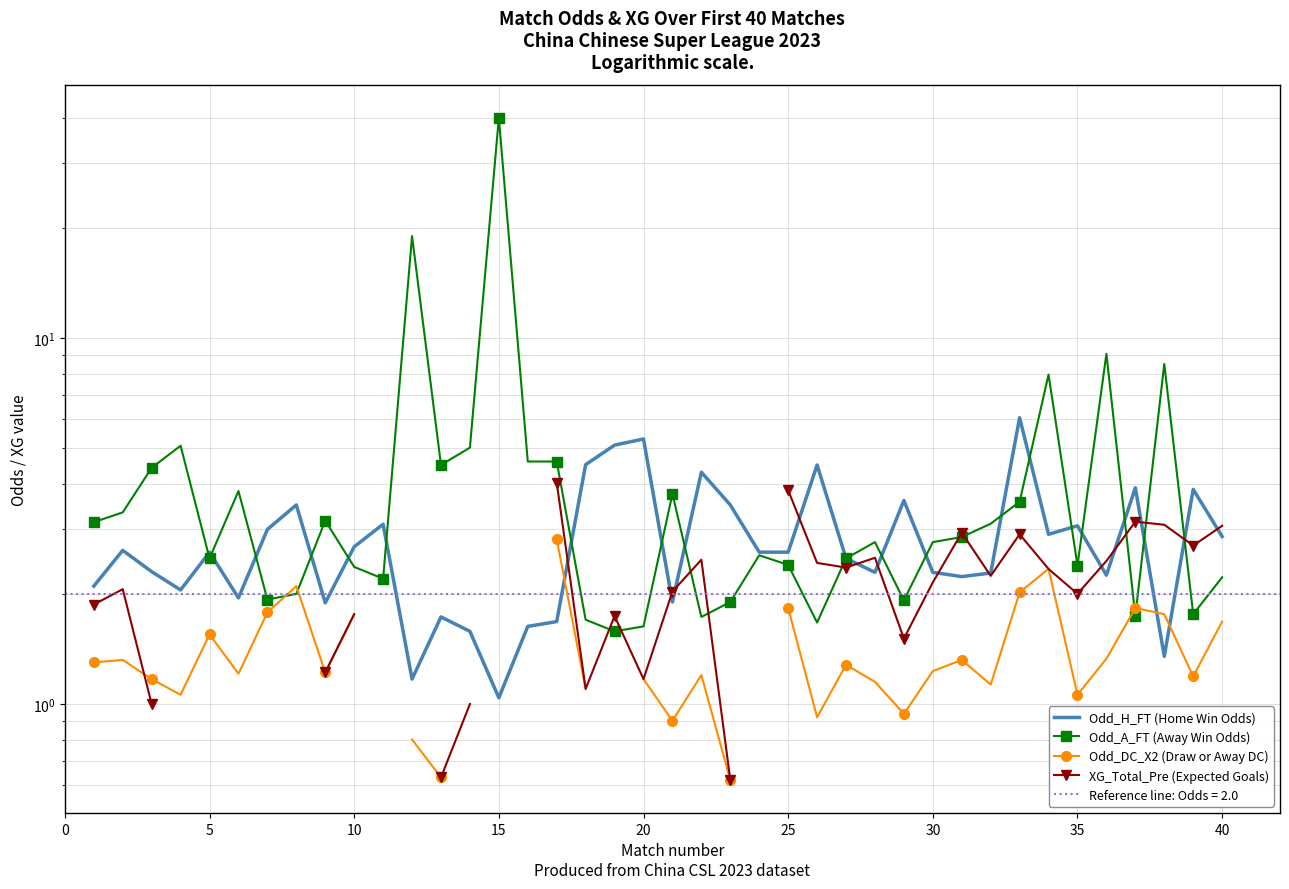

How many intersections are there between XG_Total_Pre (Expected Goals) and Odd_H_FT (Home Win Odds)?

13